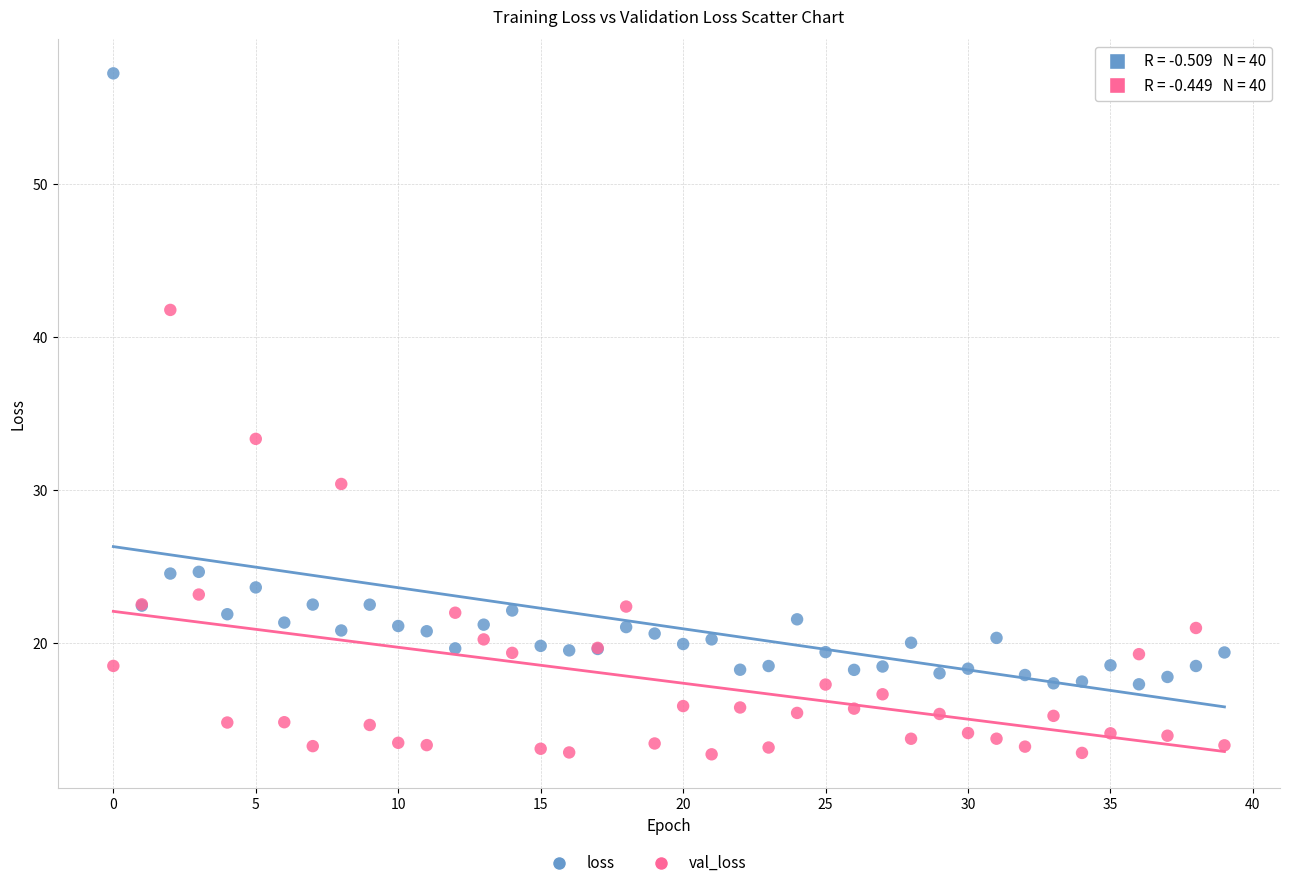

Which series reaches the maximum Y coordinate?

loss